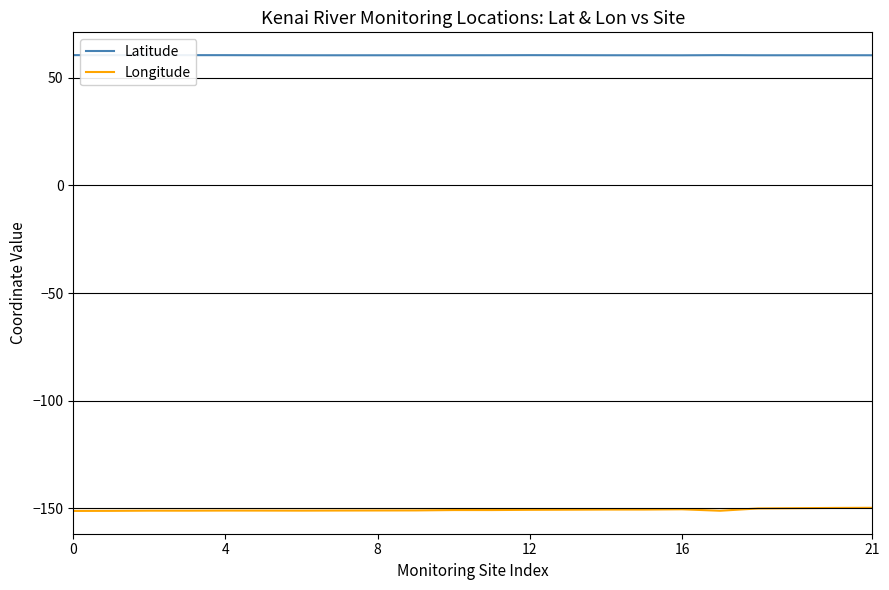

Which series has the largest total across all categories?

Latitude